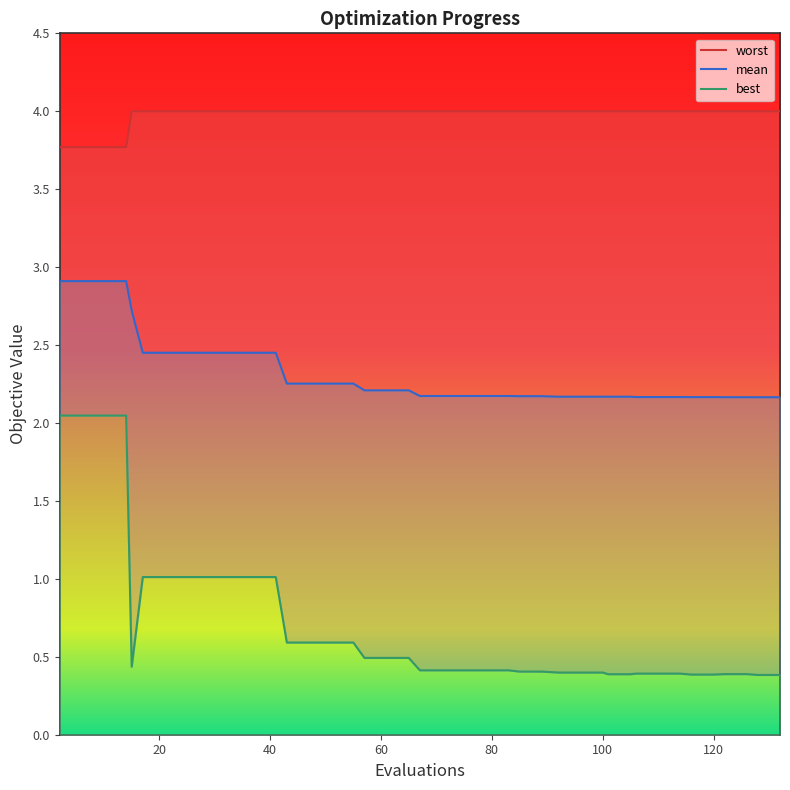

How many distinct data groups are displayed?

3